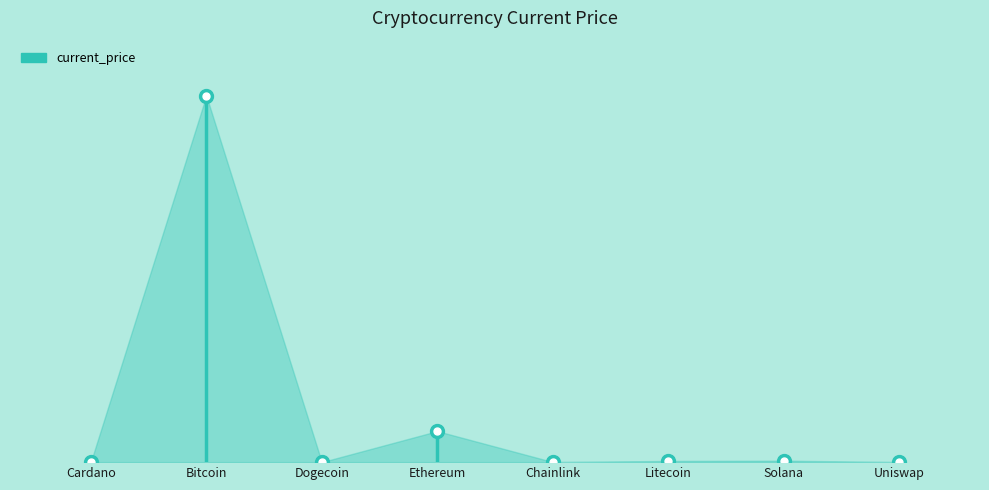

What value does the data have at Cardano?

1.4